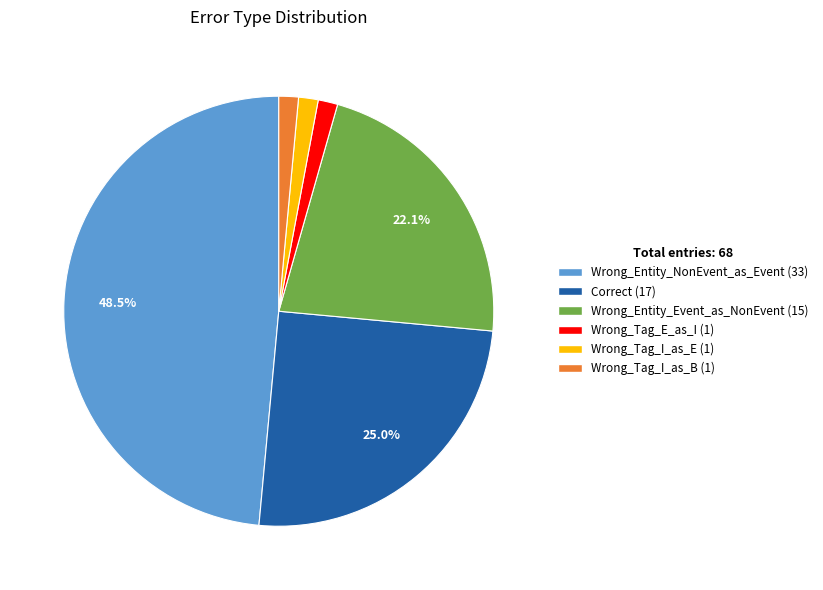

Is there any slice that represents more than half of the pie?

No